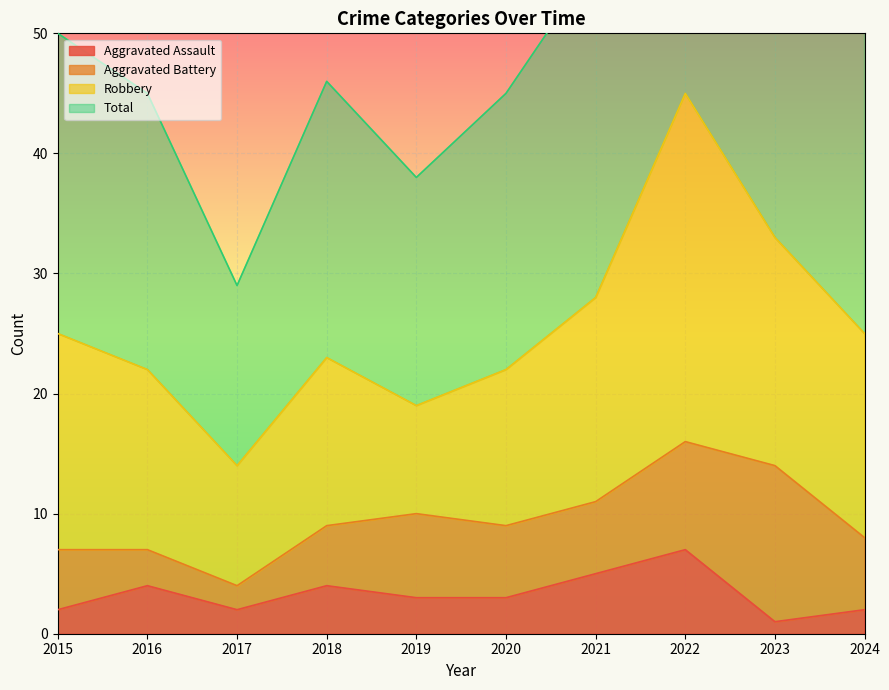

What is the difference between the Total values at 2017 and 2016?

16